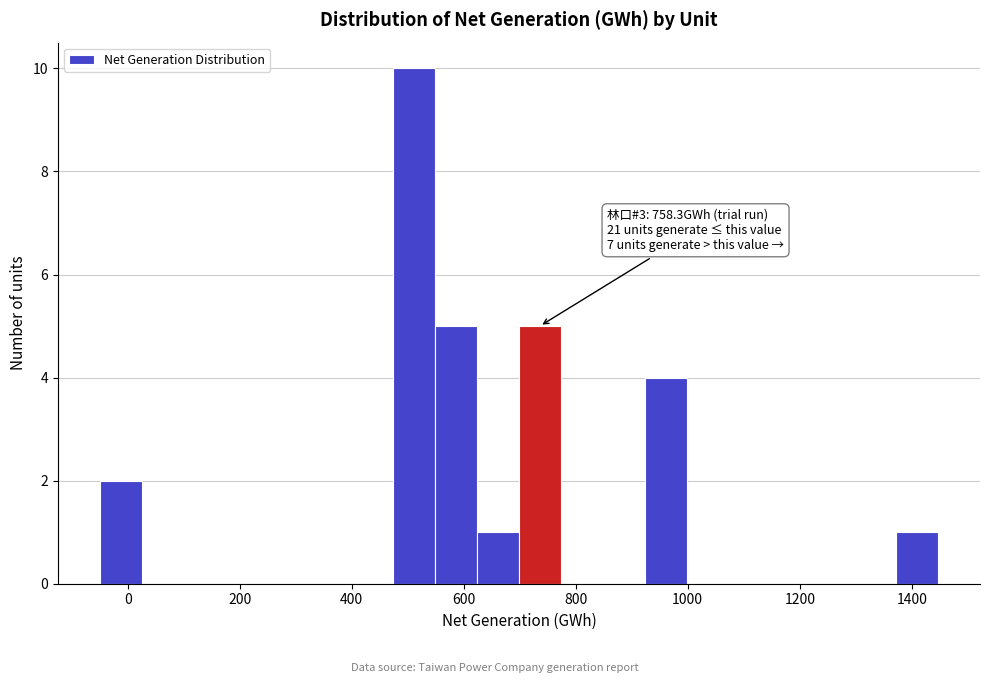

Around what value on the x-axis is the tallest bar? Give the approximate position of its centre, as read against the axis.

520